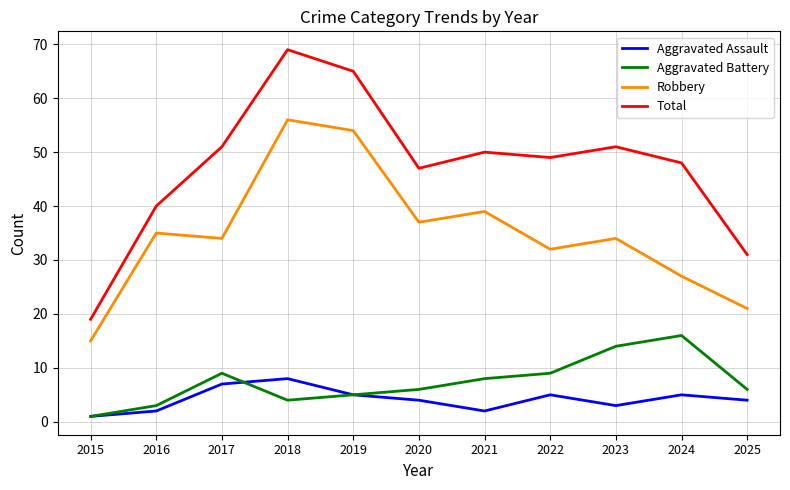

Which series has the largest total across all categories?

Total